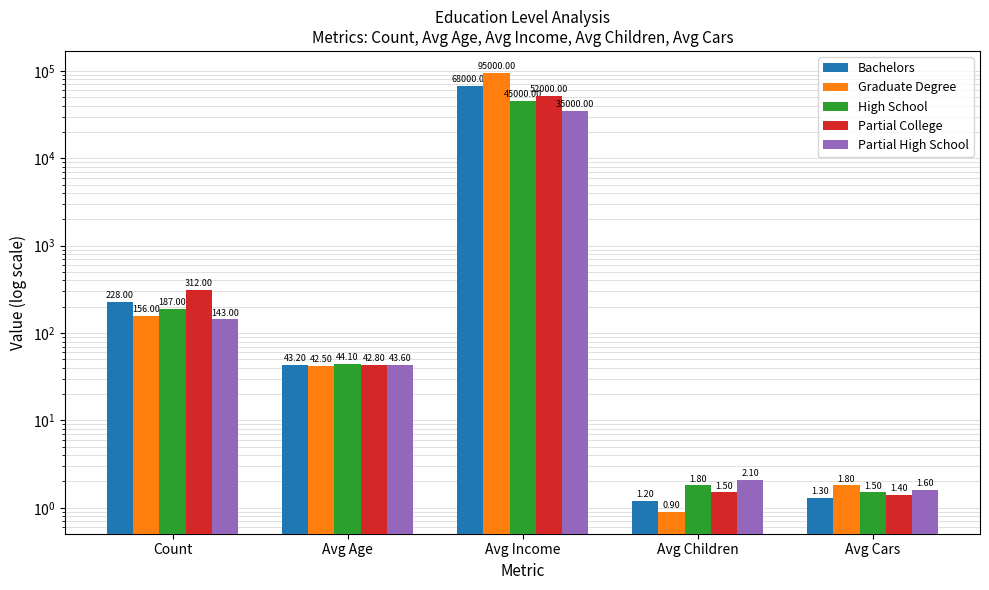

What is the average value of the Bachelors series?

13654.7